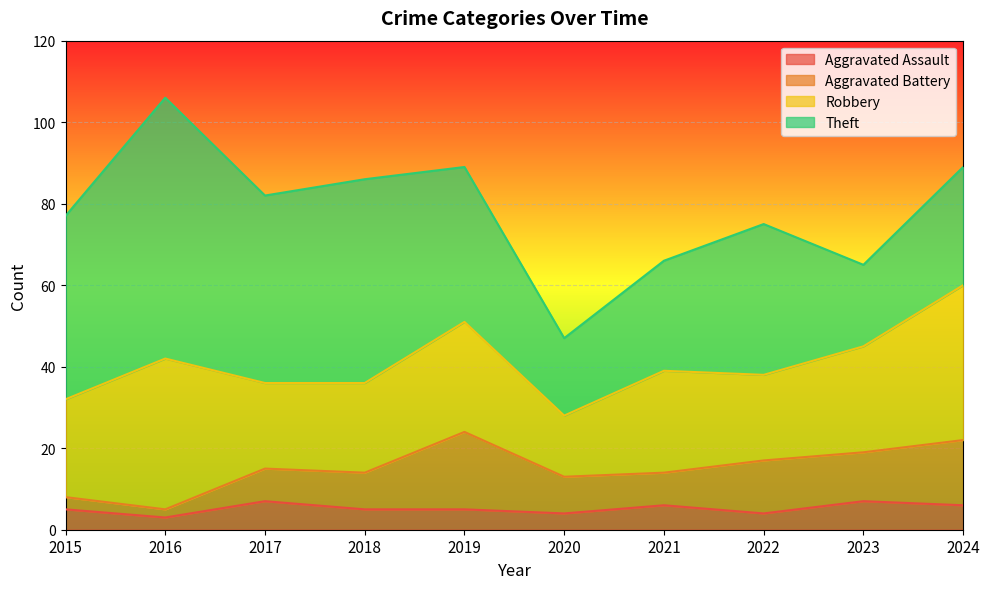

What is the sum of all Theft values?

375